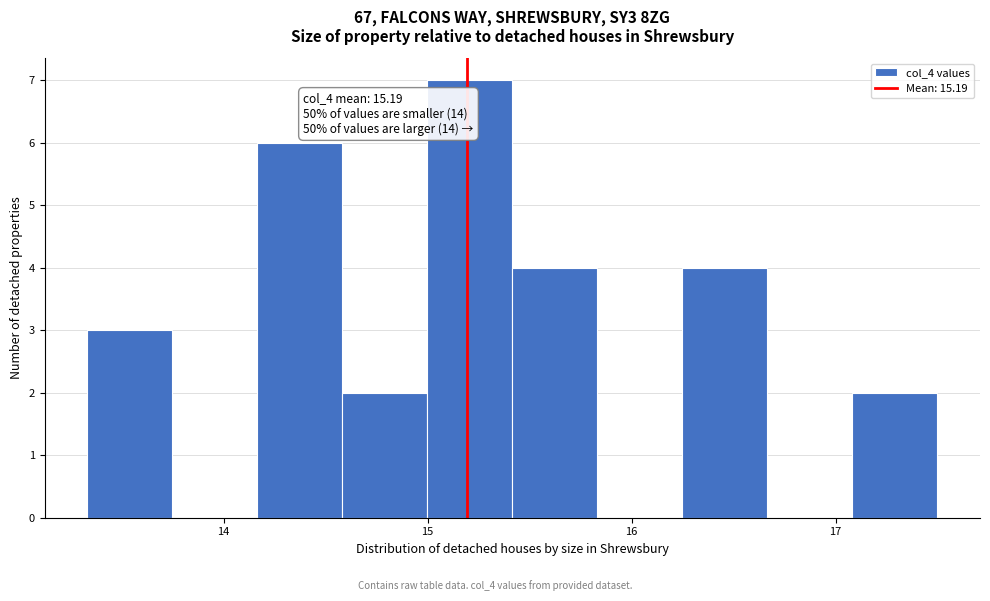

Which range on the x-axis has the tallest bar?

15.0 to 15.4